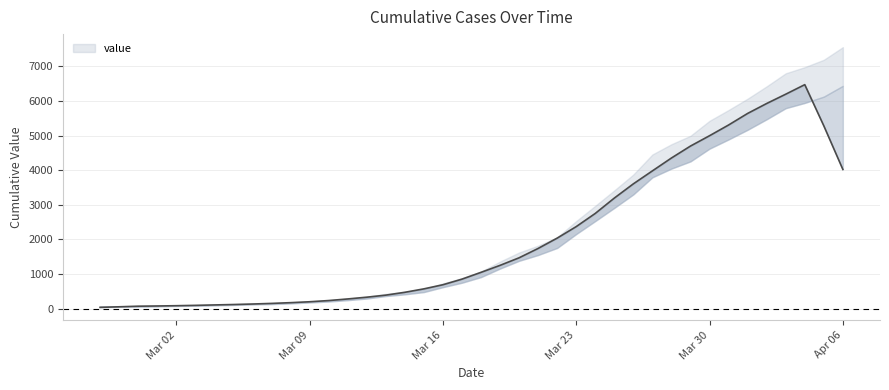

What is the value of the 35th point from the left?

5617